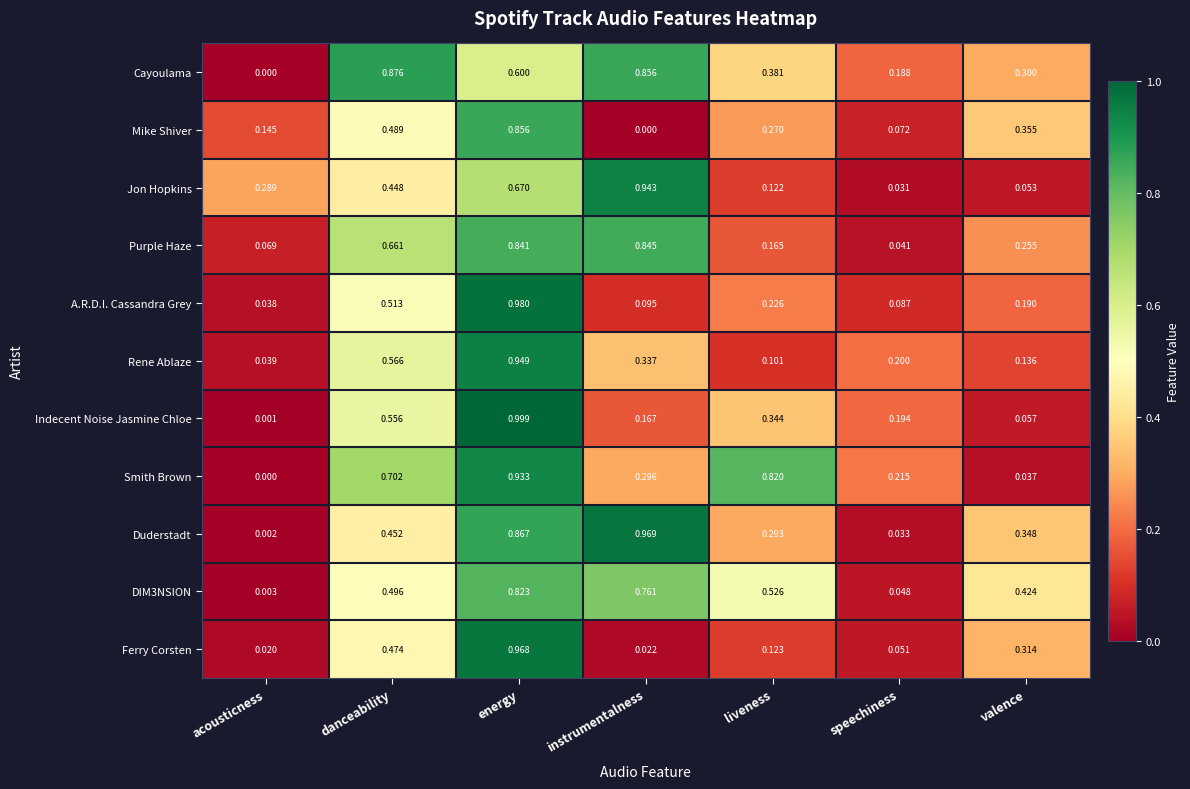

Which series has the largest total across all categories?

Cayoulama